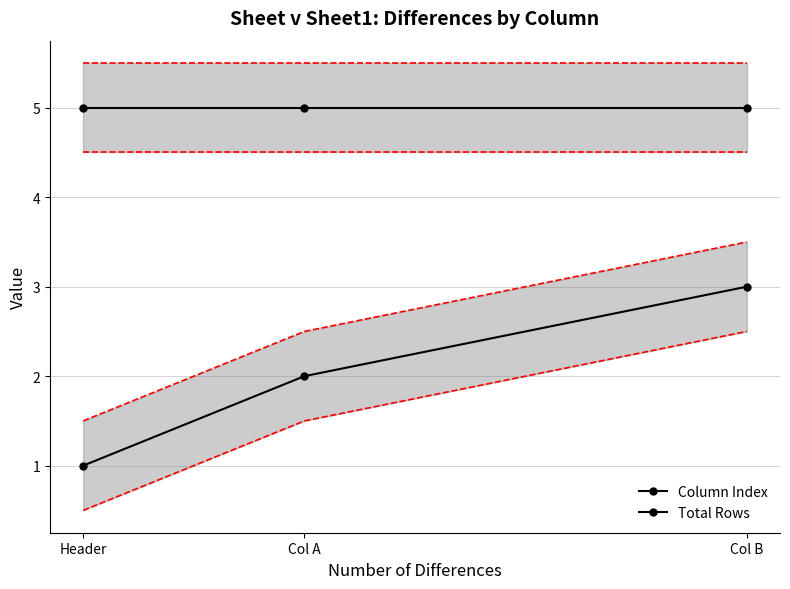

Reading left to right, transcribe all the data shown in this chart.

Column Index: Header=1	Col A=2	Col B=3
Total Rows: Header=5	Col A=5	Col B=5